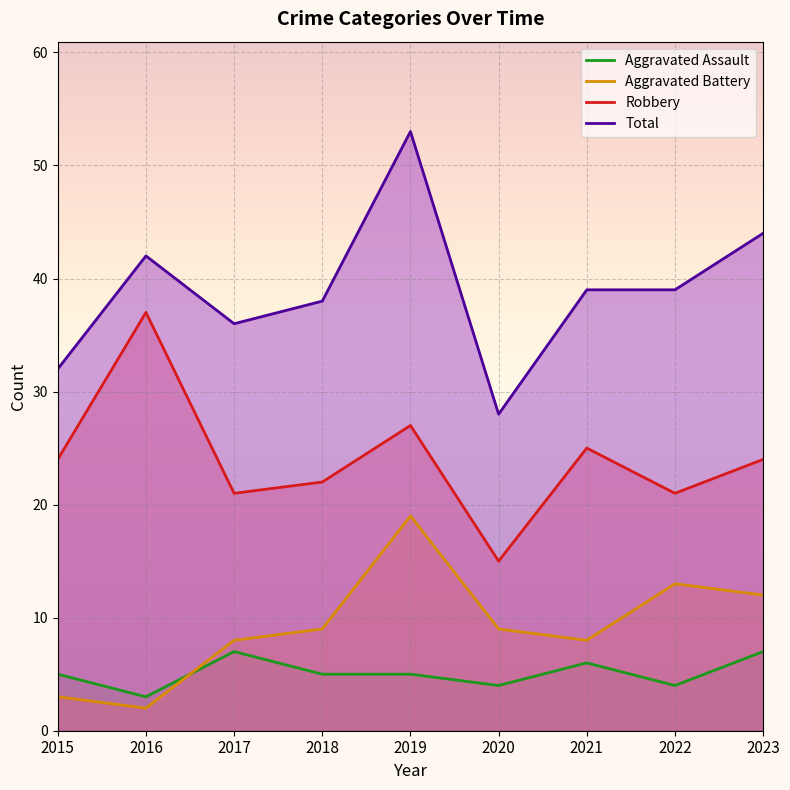

The value of Total at 2019 is 53. True or false?

True